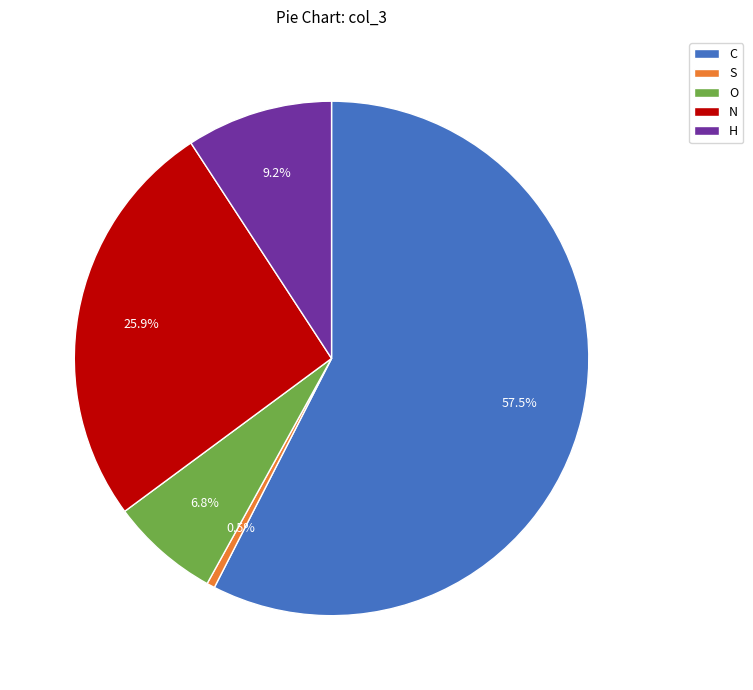

To the nearest percent, what percentage of the pie is O?

7%